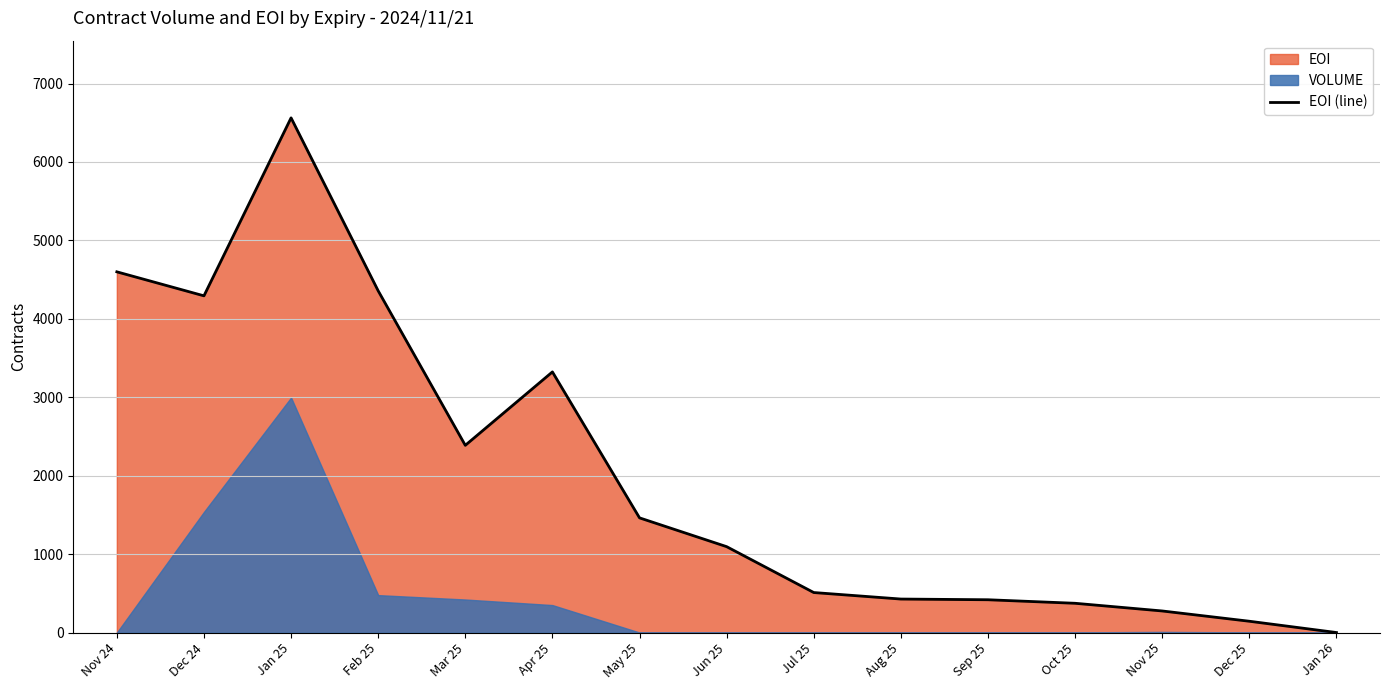

What is the difference between the second highest and second lowest values?

4455